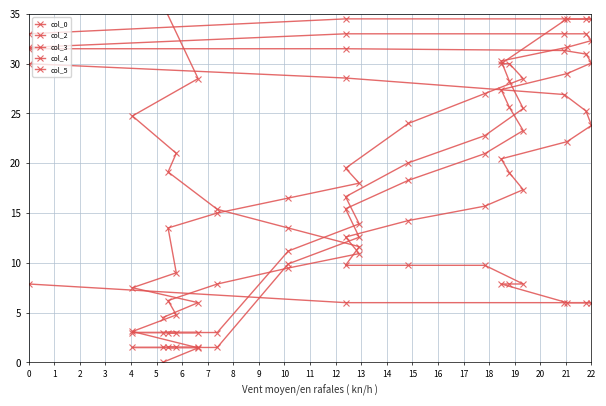

How many lines are shown in the chart?

5